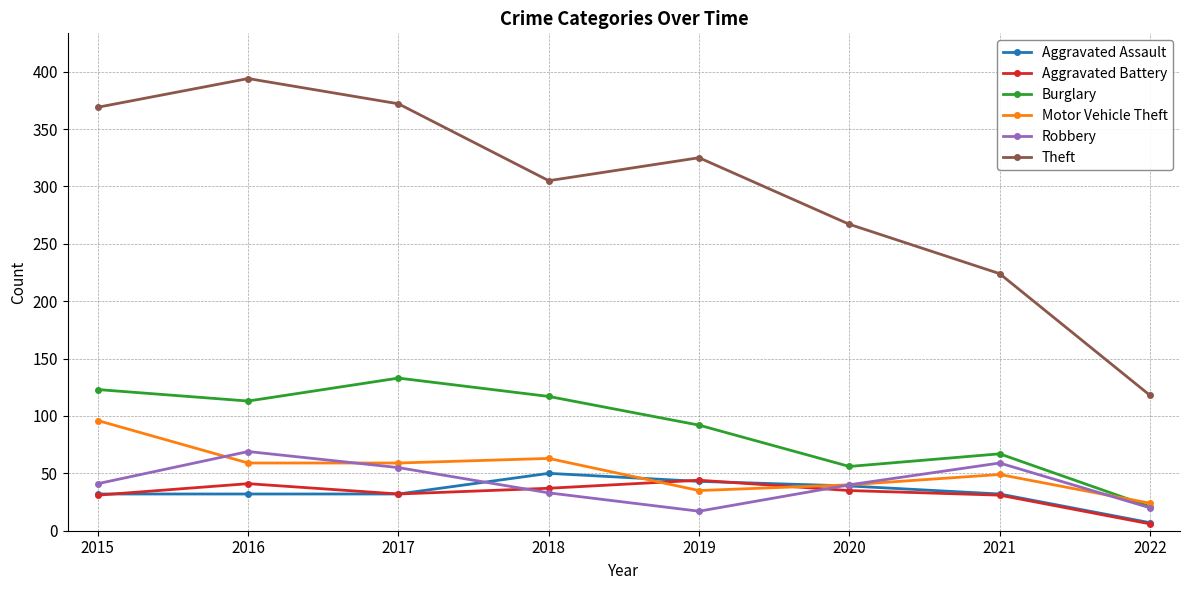

How many lines are shown in the chart?

6